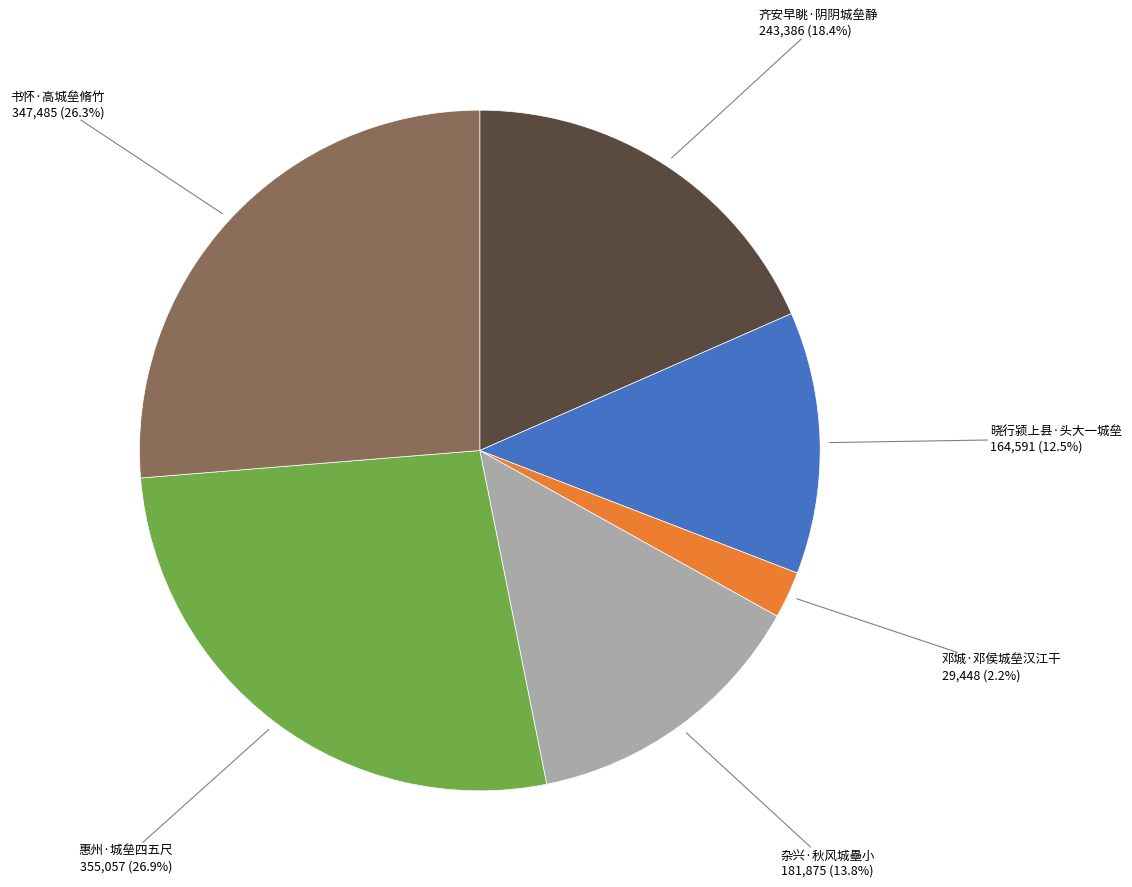

Which category has the biggest portion of the pie?

惠州·城垒四五尺